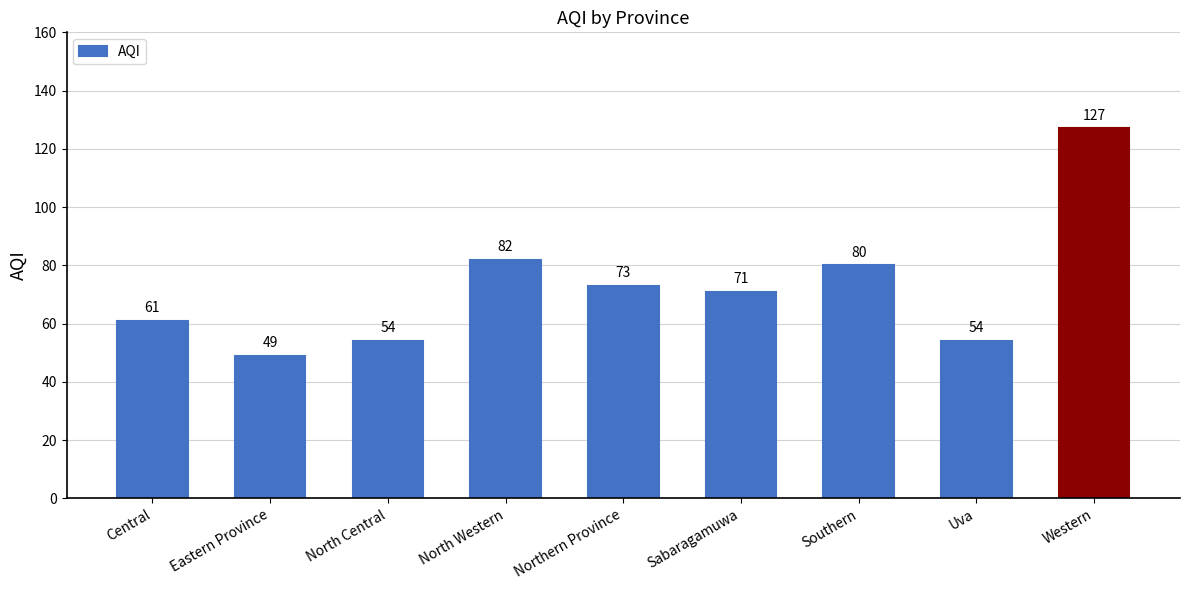

Reading left to right, list all the values displayed in this chart.

Central=61	Eastern Province=49	North Central=54	North Western=82	Northern Province=73	Sabaragamuwa=71	Southern=80	Uva=54	Western=127